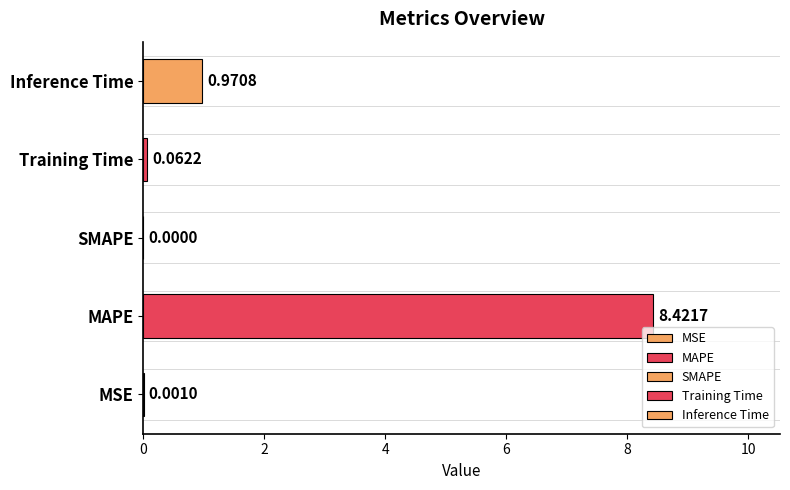

What is the value of the 2nd bar from the left?

8.4